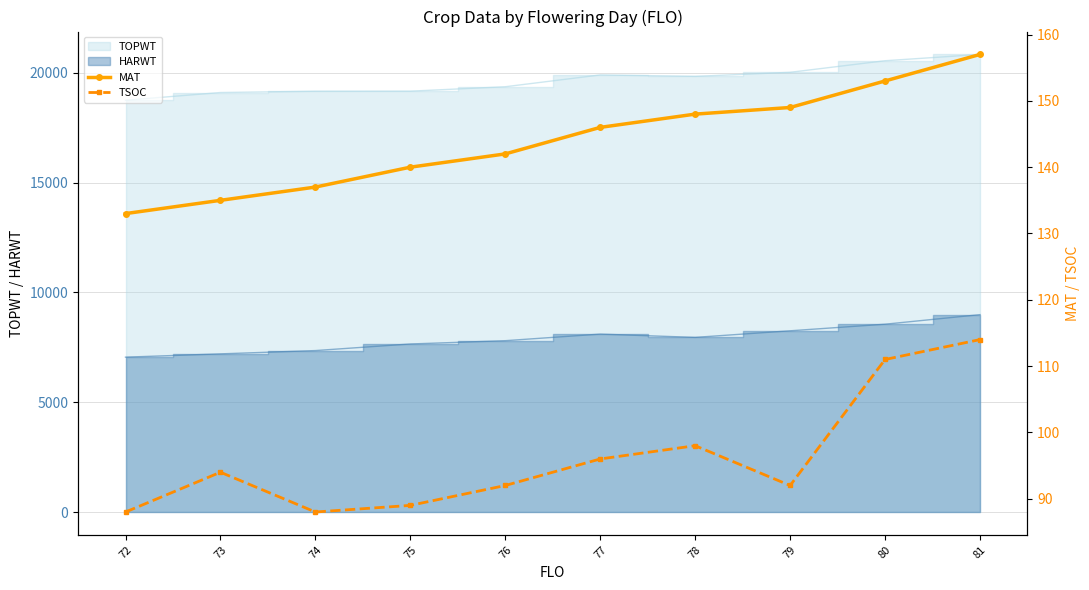

At which category does the chart reach its peak across all series?

81